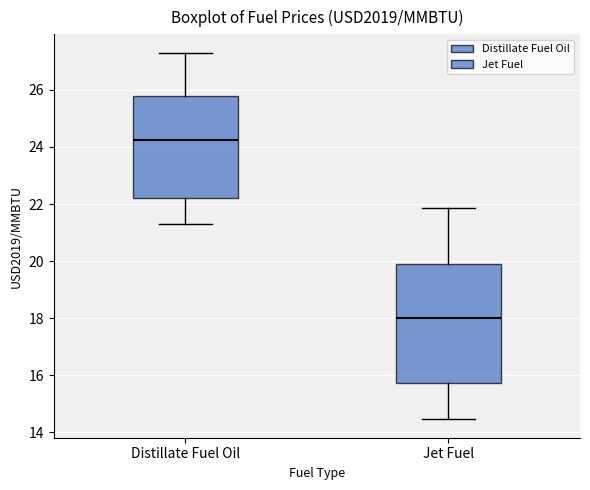

Which box has the highest median line?

Distillate Fuel Oil